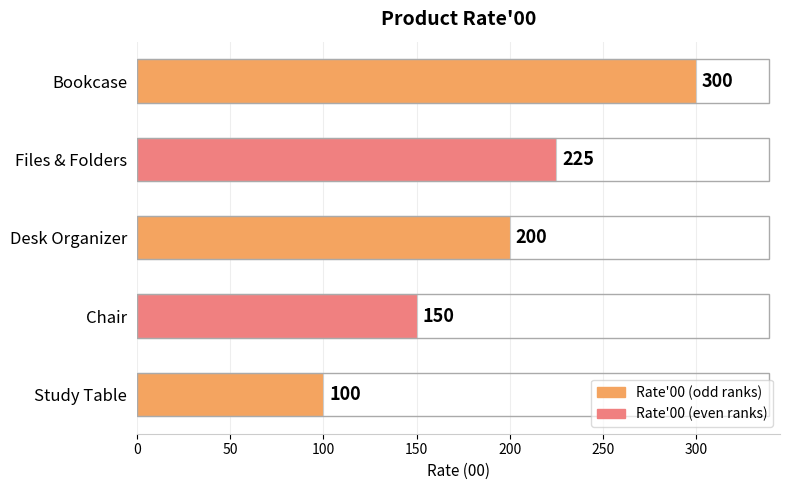

Reading top to bottom, transcribe all the data shown in this chart.

Bookcase=300	Files & Folders=225	Desk Organizer=200	Chair=150	Study Table=100